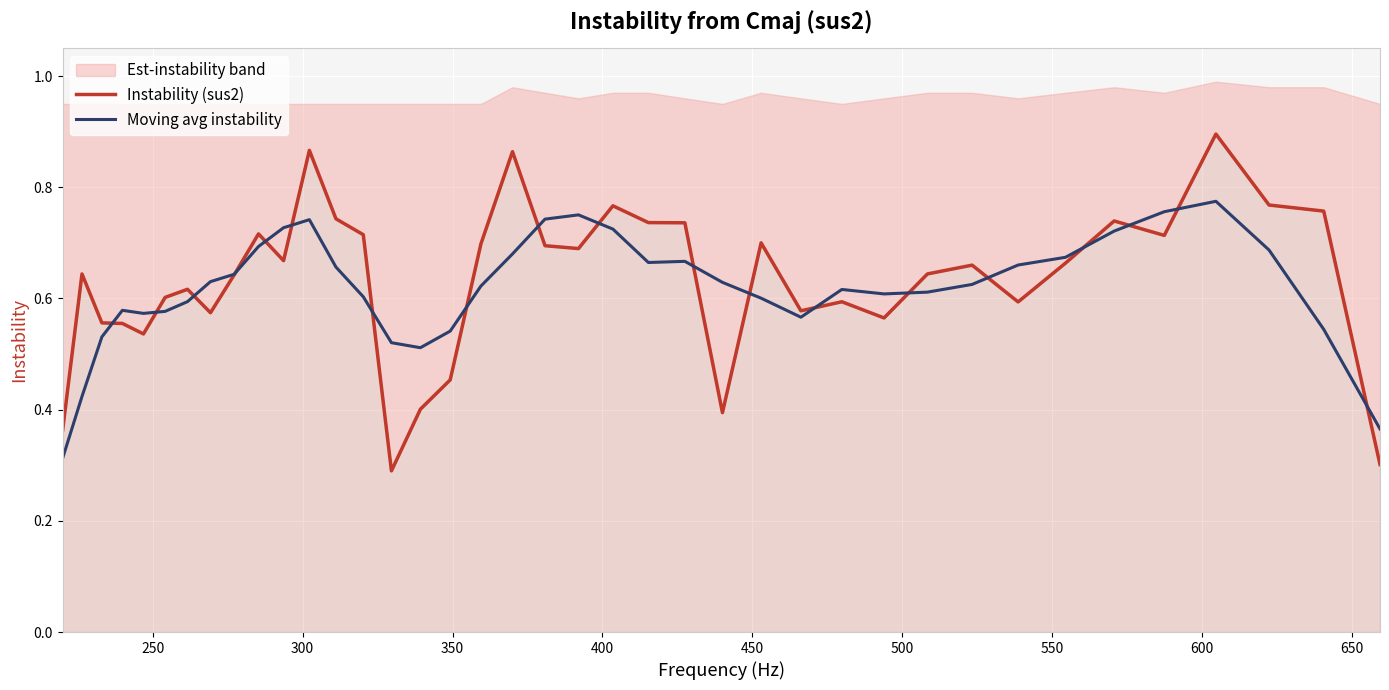

How many interior local peaks does the Moving avg instability series have?

6